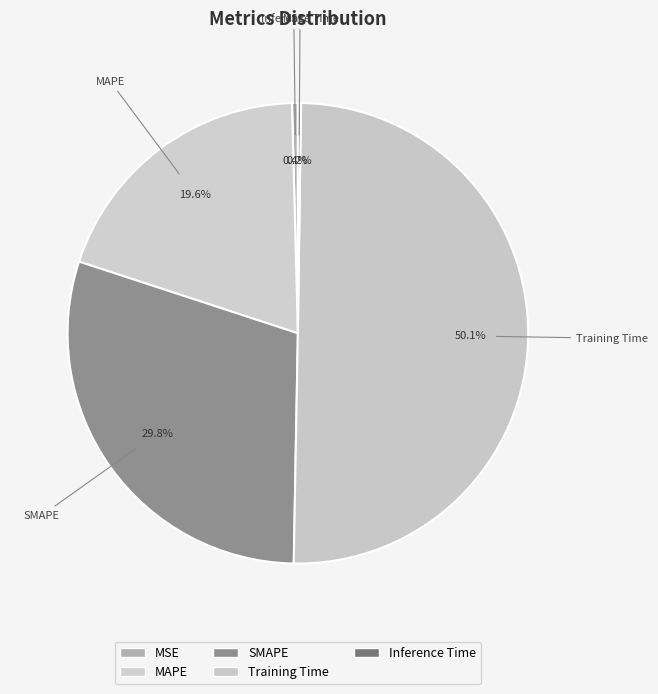

What percentage do Training Time and MSE together represent?

50.5%